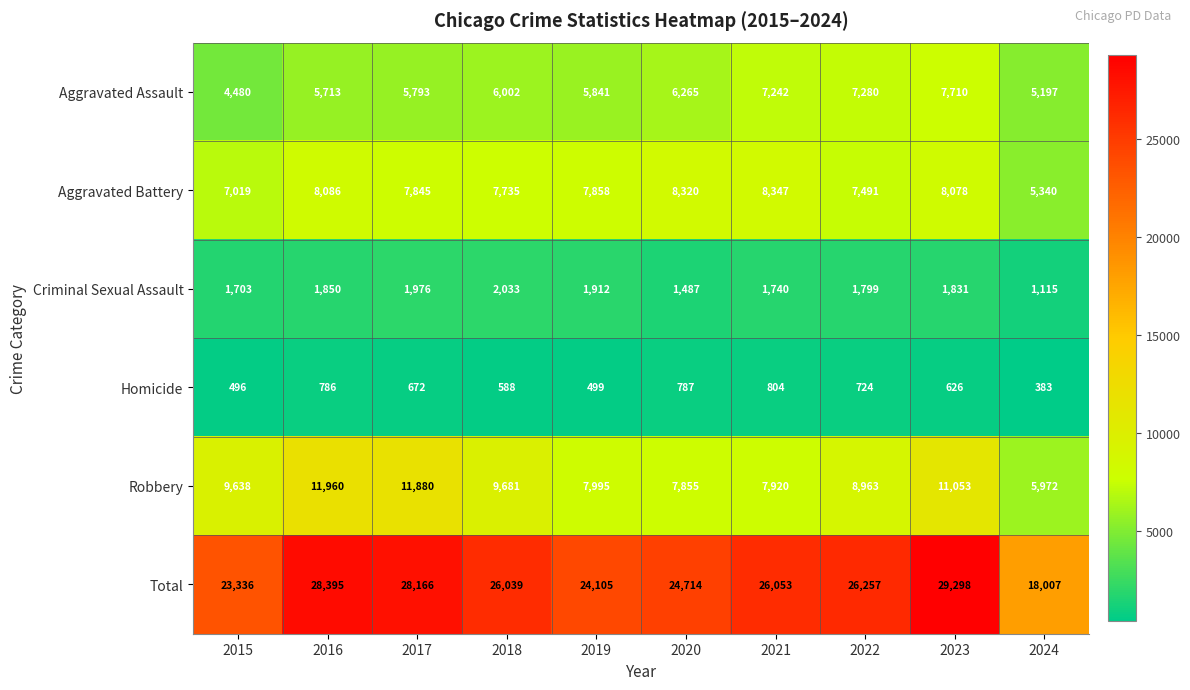

Which label corresponds to the largest value in the chart?

2023